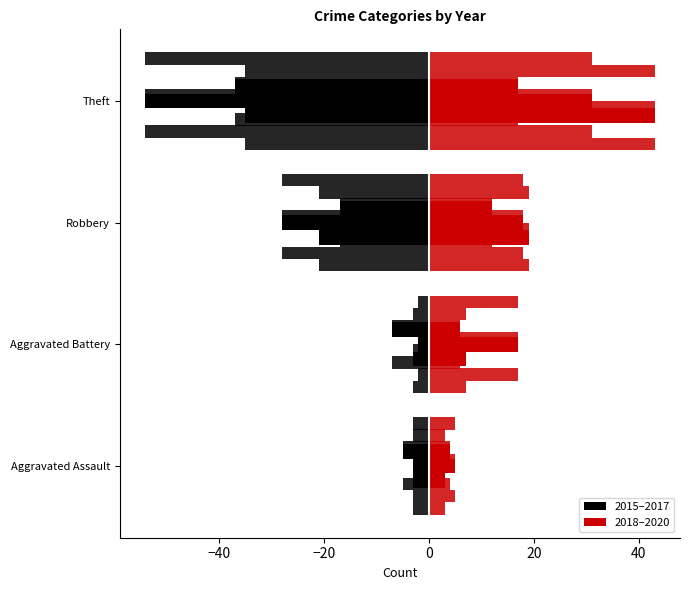

Does the chart contain stacked bars?

No